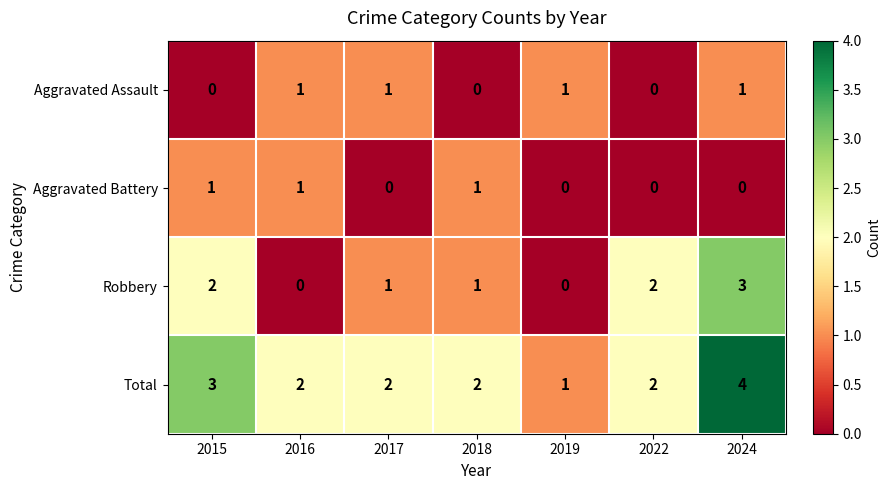

Which series has the largest total across all categories?

Total